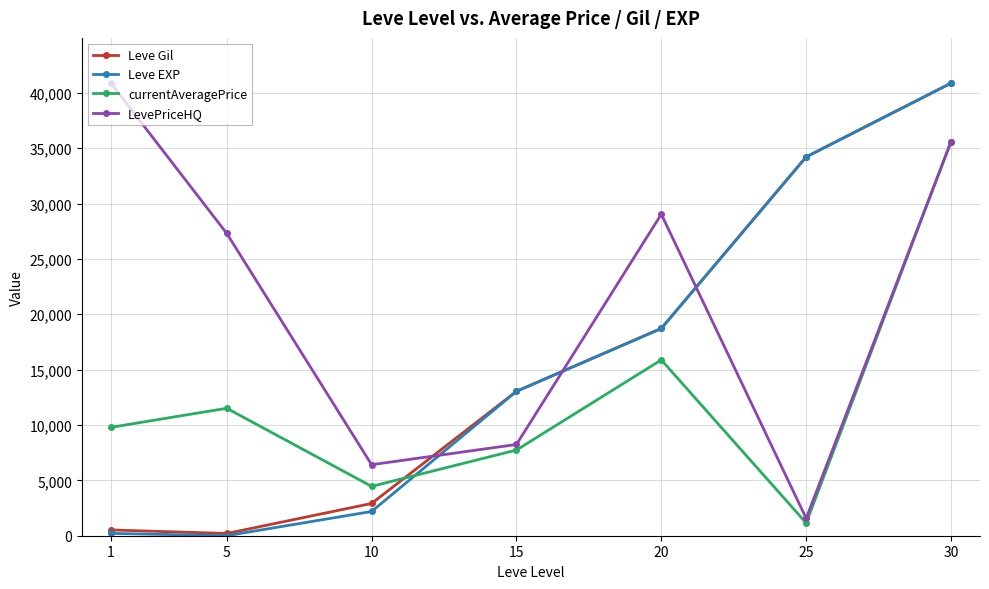

What is the spread (max minus min) of values at 10?

4226.5